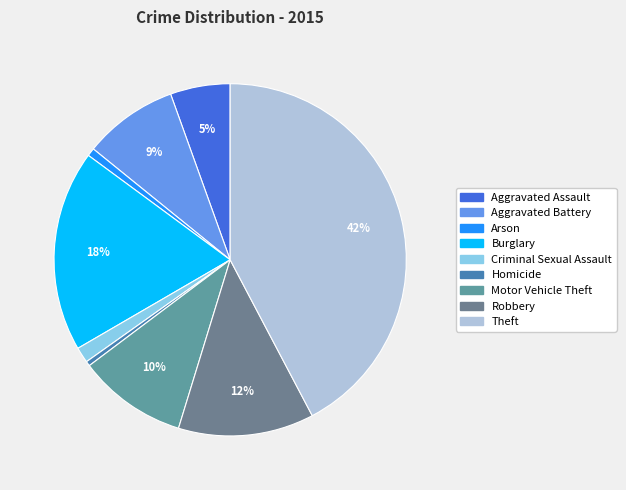

True or false: Aggravated Assault accounts for 15% of the total.

False